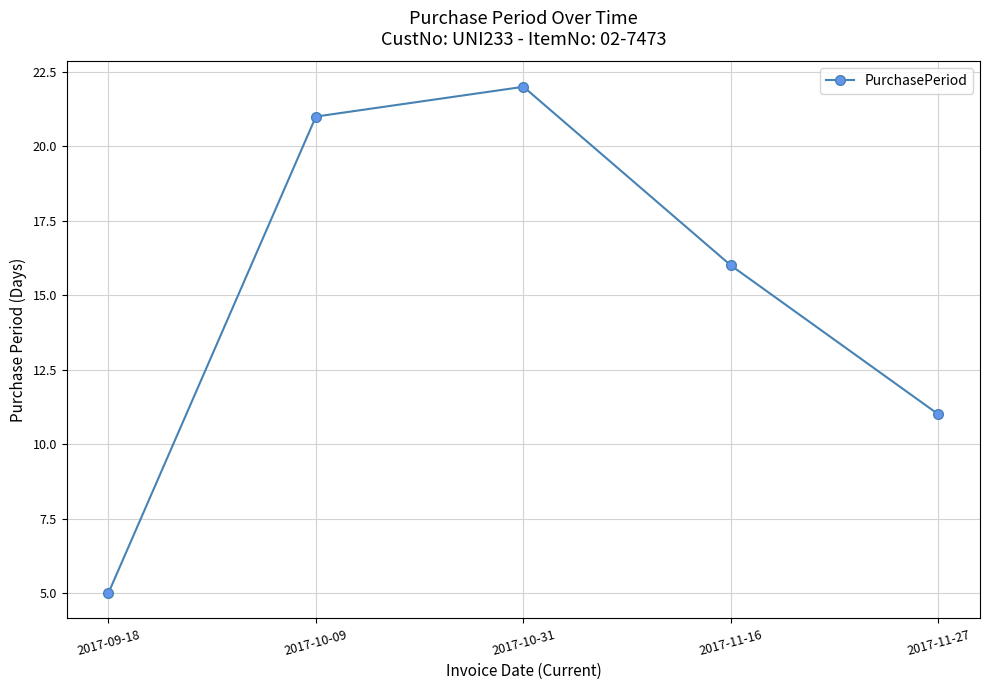

Rank the categories by value from highest to lowest.

2017-10-31, 2017-10-09, 2017-11-16, 2017-11-27, 2017-09-18